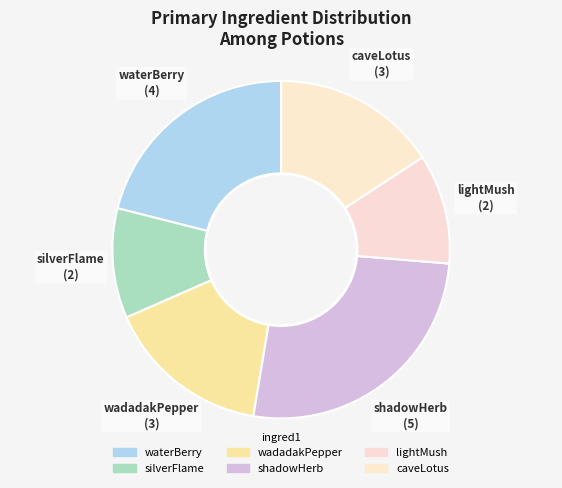

What portion of the pie excludes wadadakPepper?

84.2%